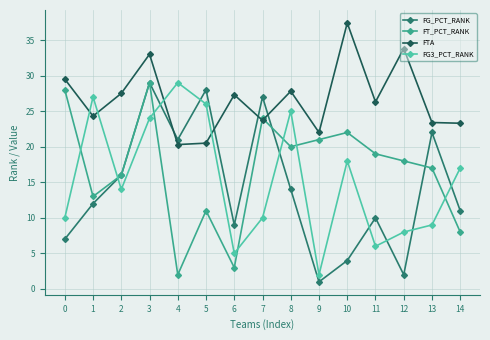

What are all the series names shown in the legend?

FG_PCT_RANK, FT_PCT_RANK, FTA, FG3_PCT_RANK